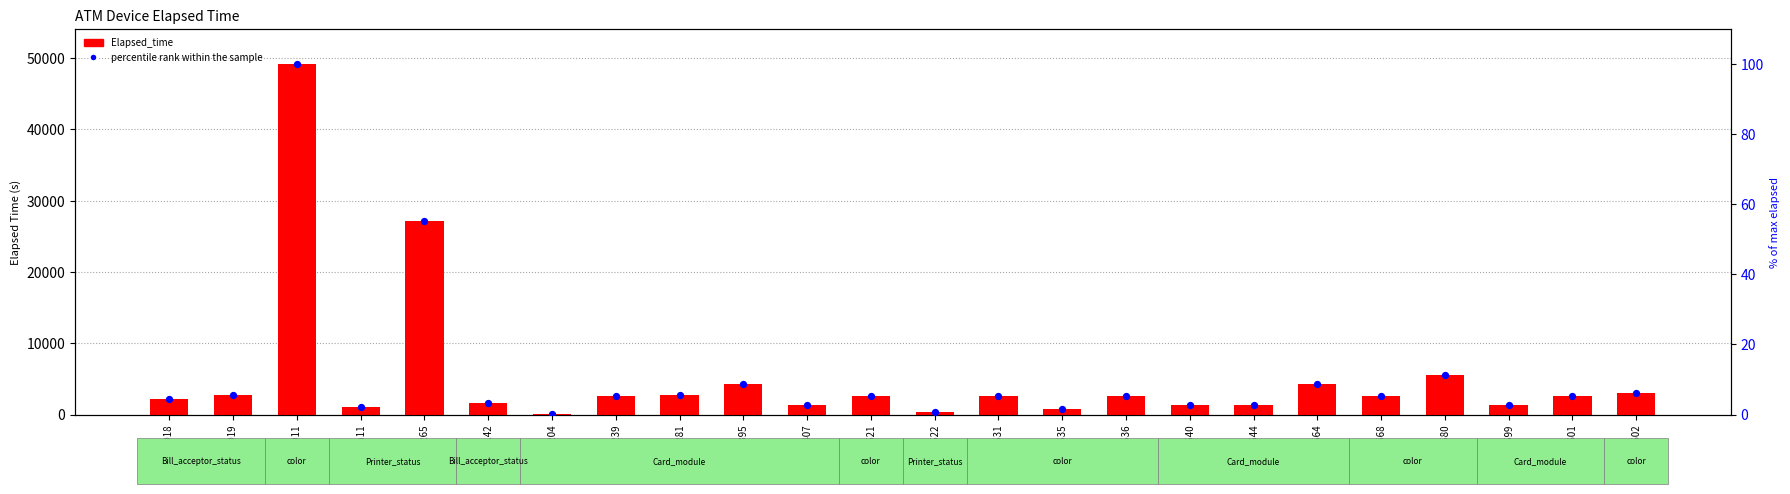

What are all the series names shown in the legend?

Elapsed_time, percentile rank within the sample